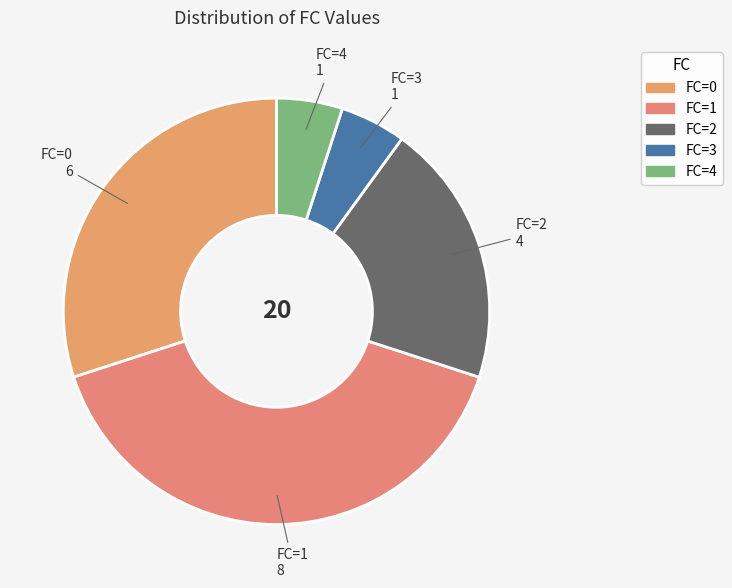

How many slices are in this pie chart?

5